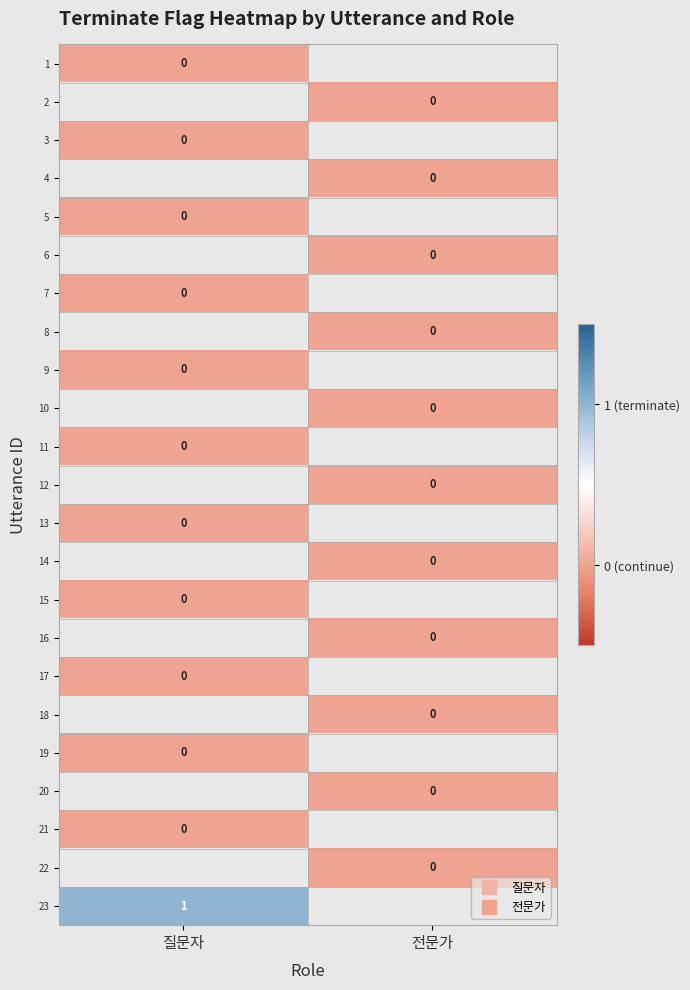

List the labels in order of row_9 value, largest first.

질문자, 전문가